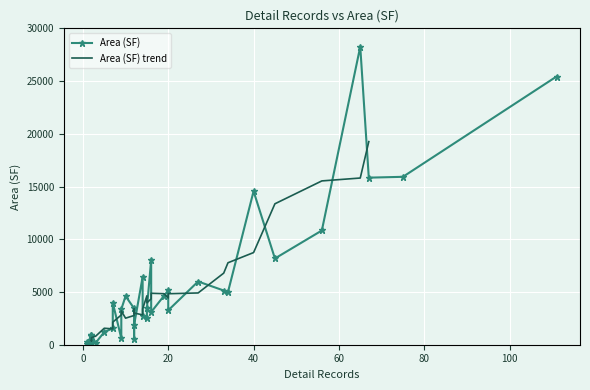

Between 2 and 15, which is larger?

15